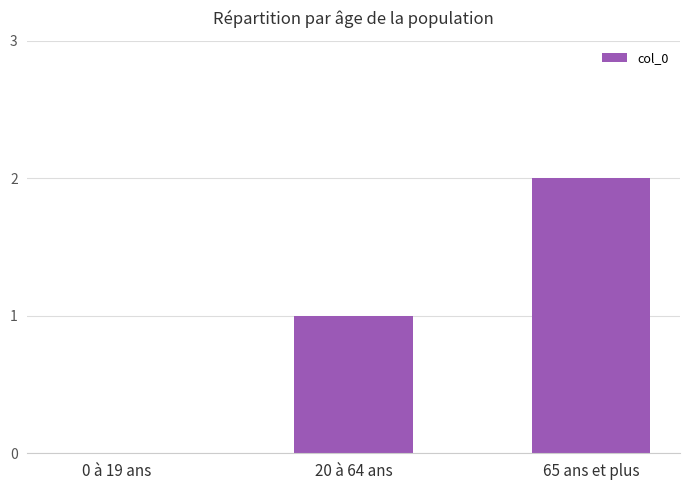

How many series are shown in this chart?

1